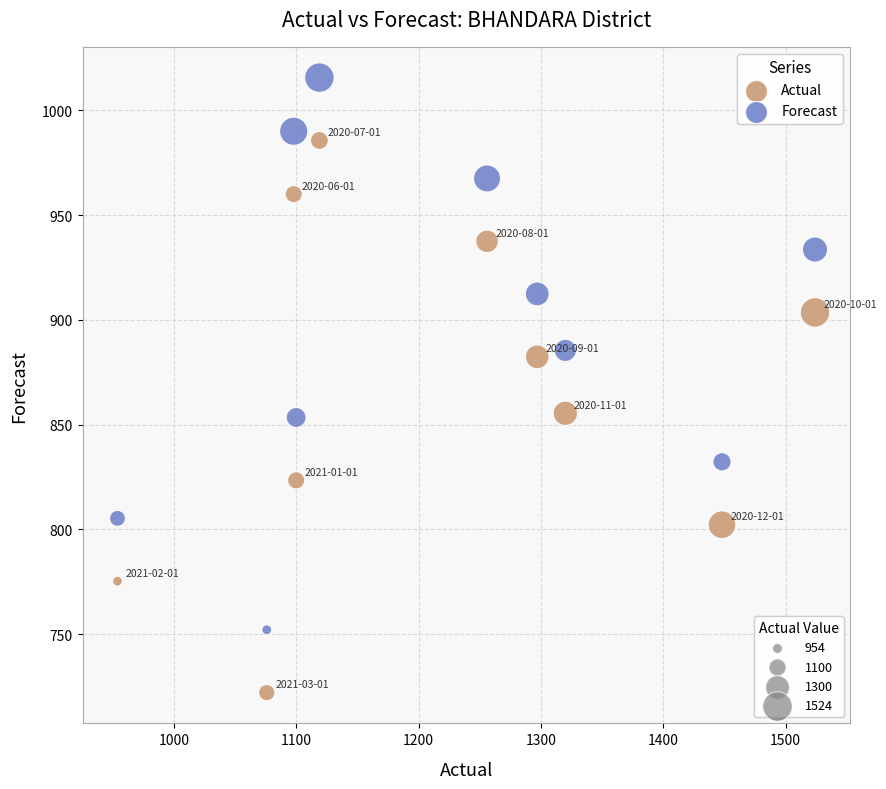

Across all data points, what is the range of Y values (max minus min)?

293.5